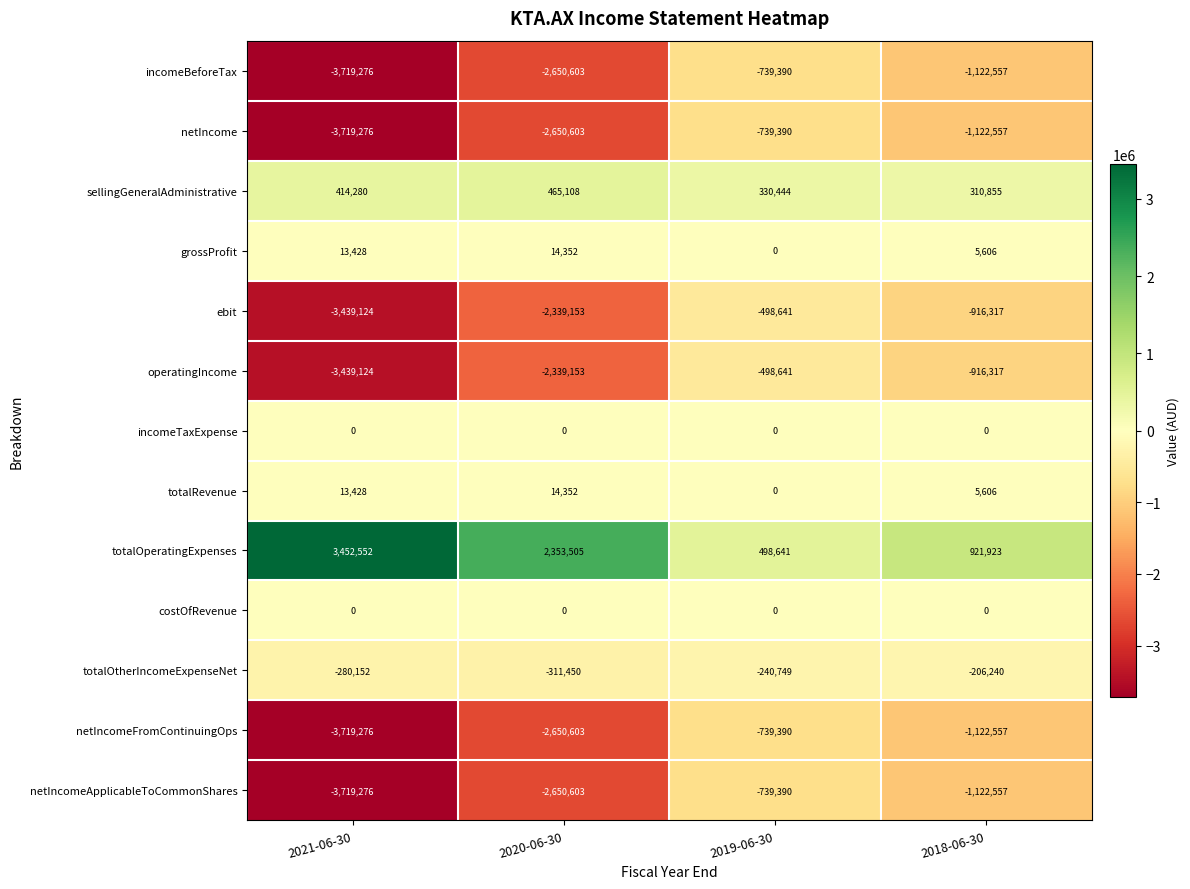

How many series are shown in this chart?

13